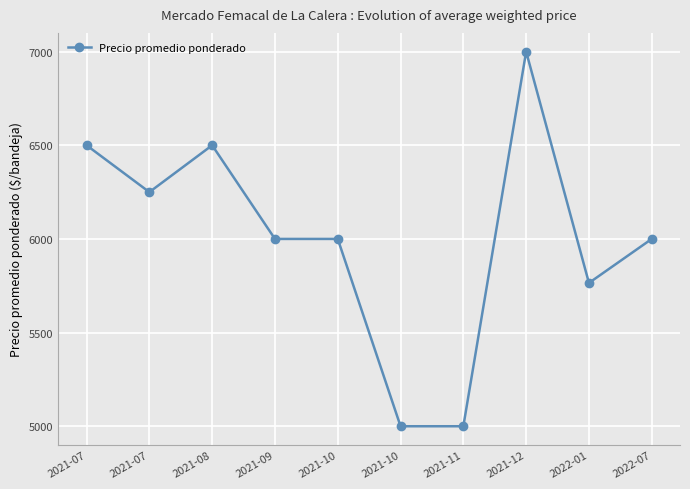

Count the number of data series in this chart.

1